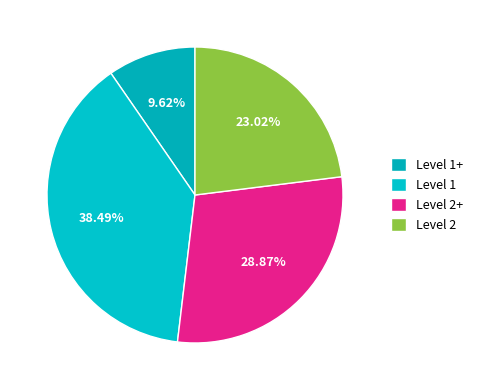

Which slice is the smallest?

Level 1+